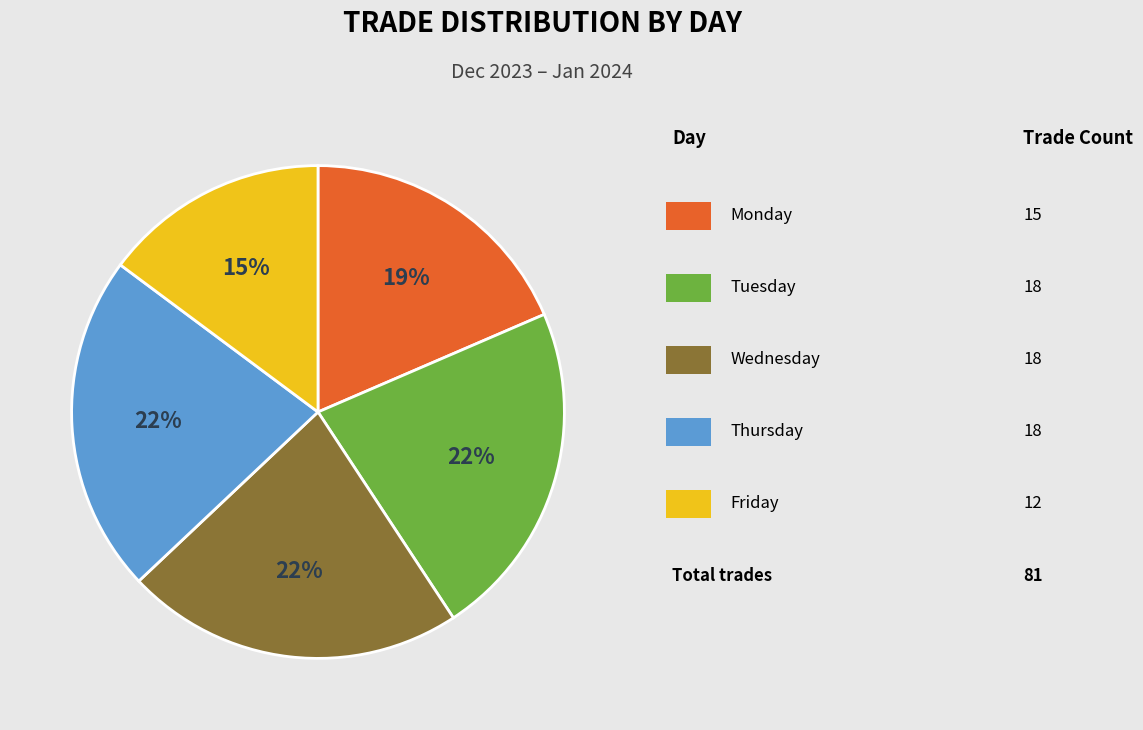

Does any single category account for the majority?

No